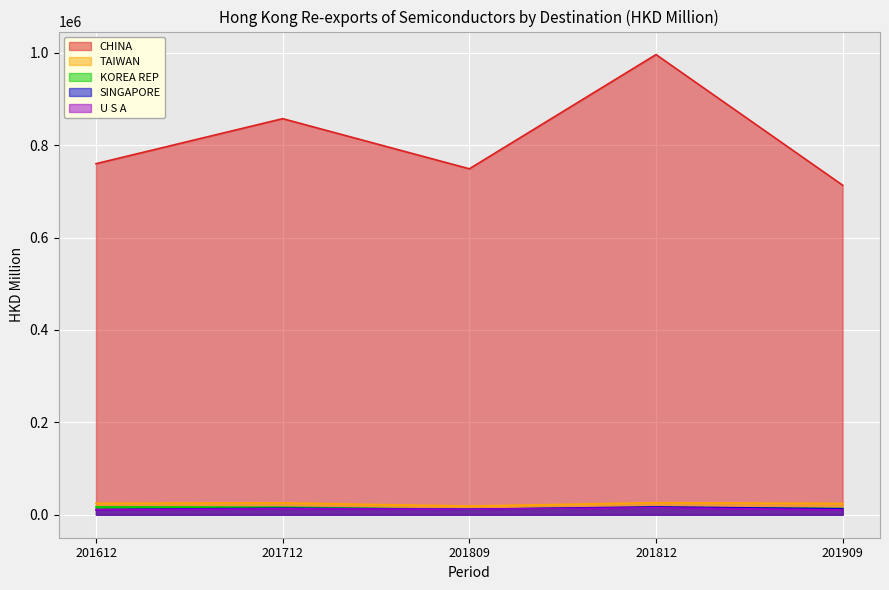

True or false: KOREA REP has a value of 28516.5 at 201612.

False